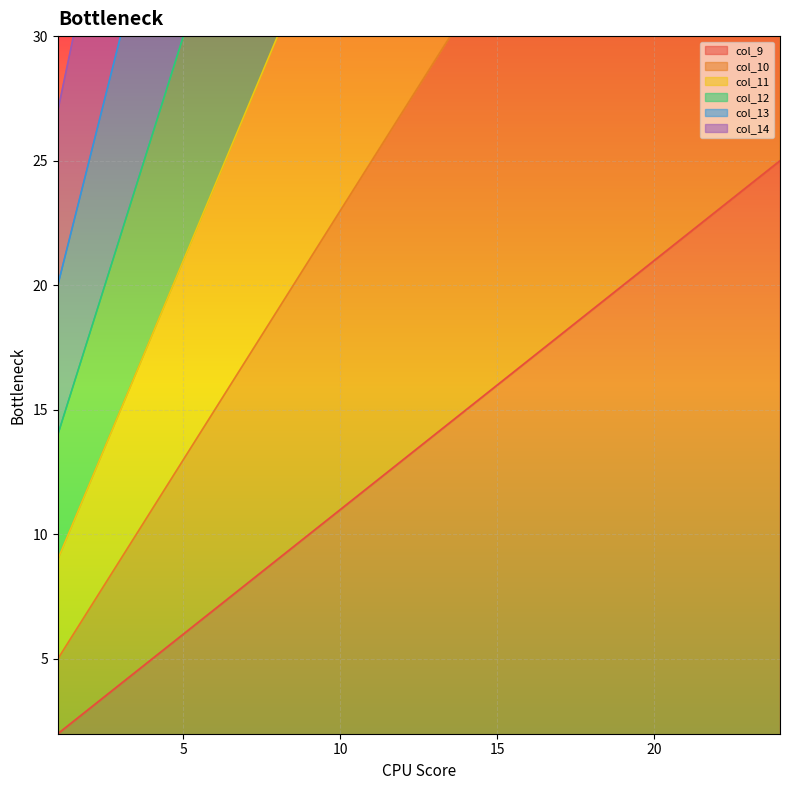

What is the minimum value for col_12_line?

14